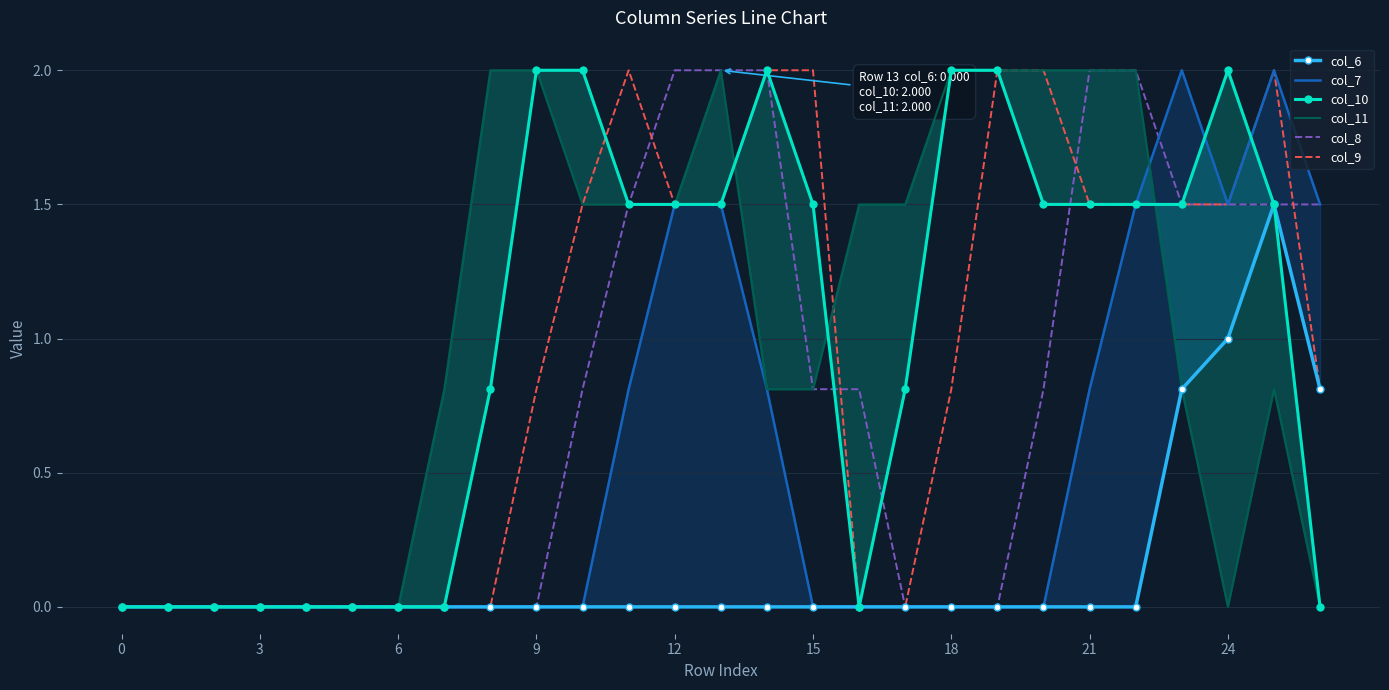

Where is col_7 nearest to the value 1?

11